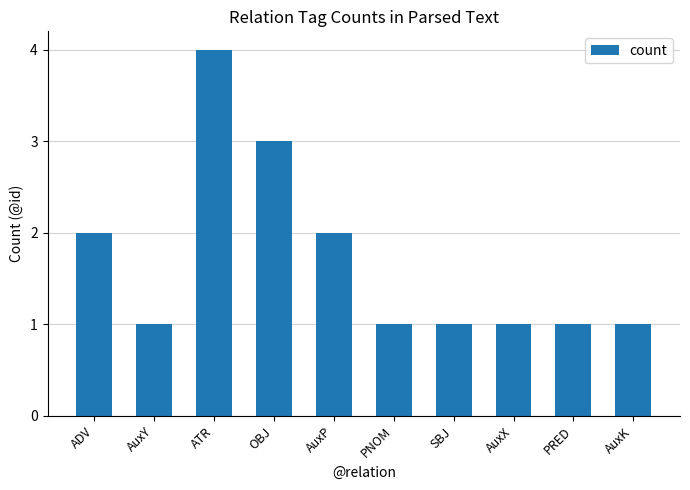

What is the maximum value shown in the chart?

4